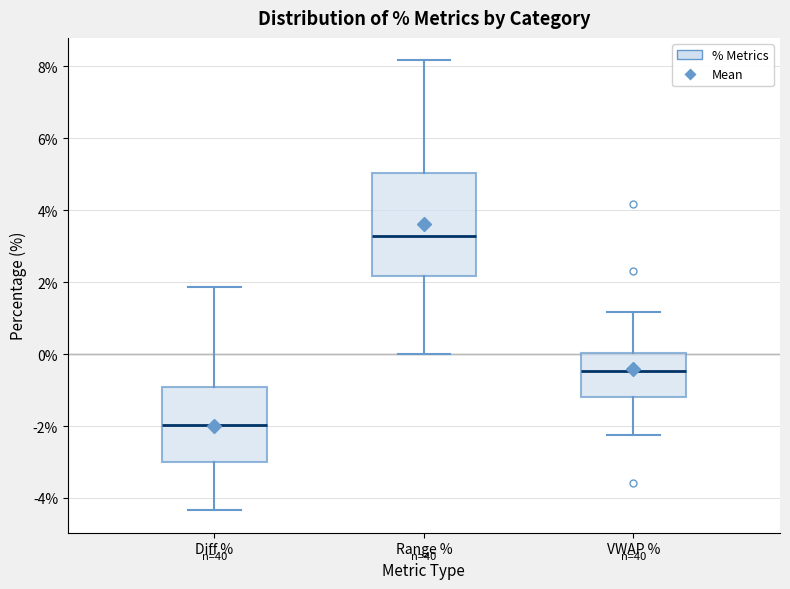

Which box is the tallest, from its lower edge to its upper edge?

Range %